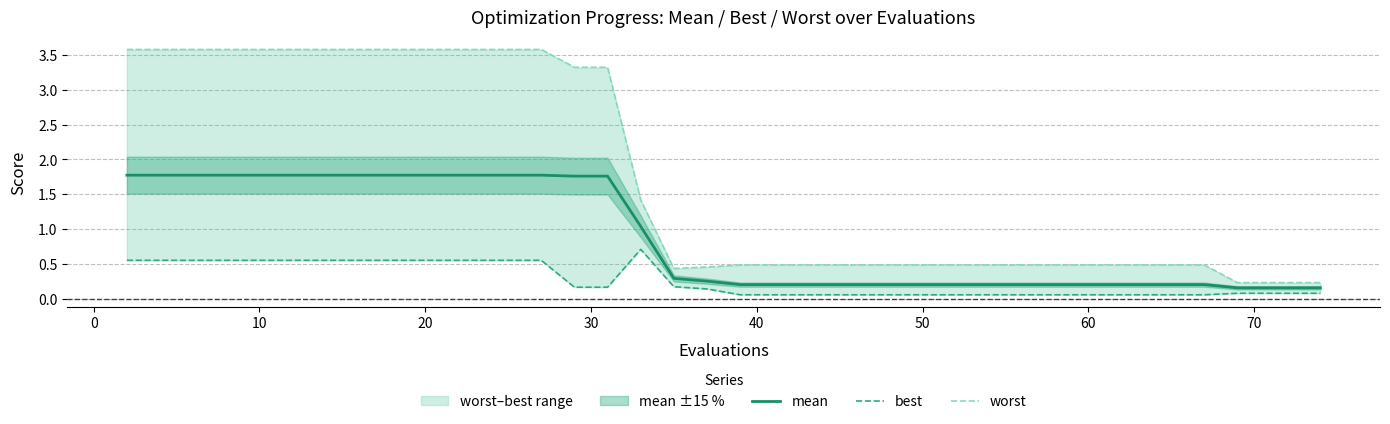

Rank the series by their maximum value, from lowest to highest.

best, mean, worst